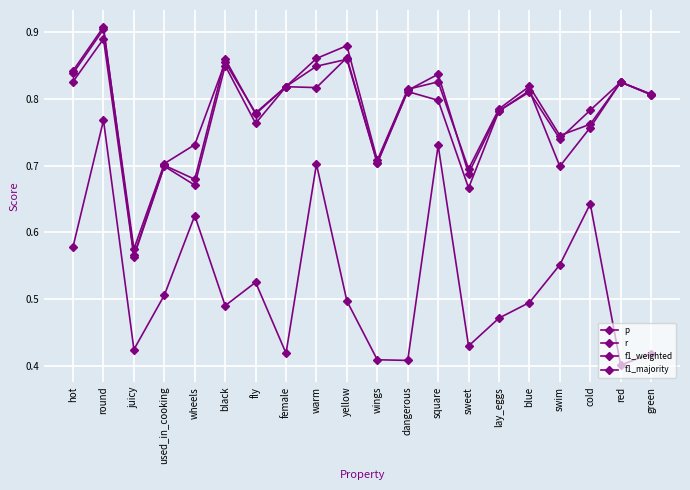

Which has a higher value, warm or wings?

warm